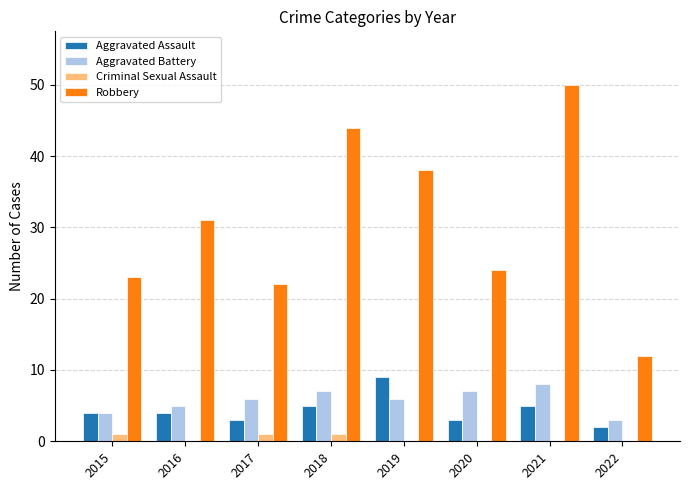

What is the approximate value of Aggravated Assault at 2016?

4